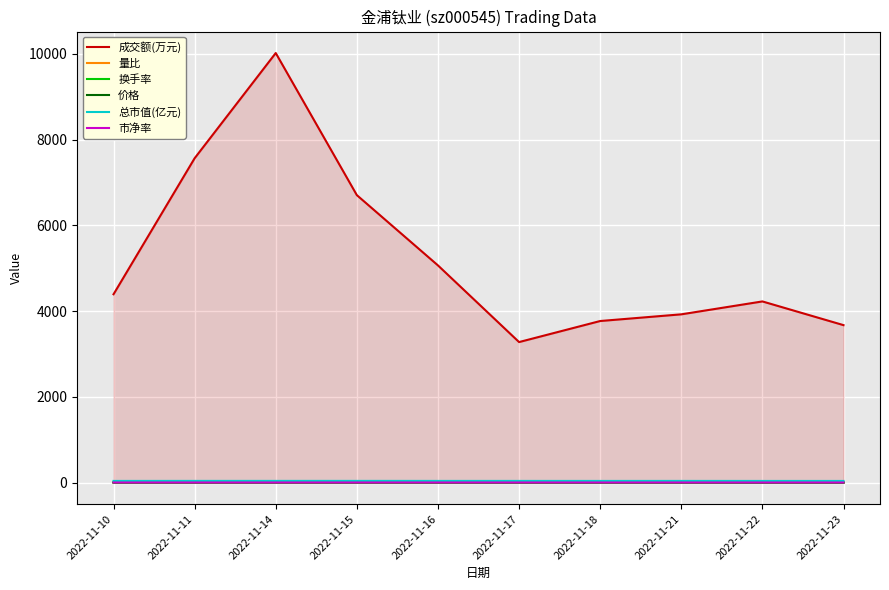

Which category has the highest value across all series?

2022-11-14